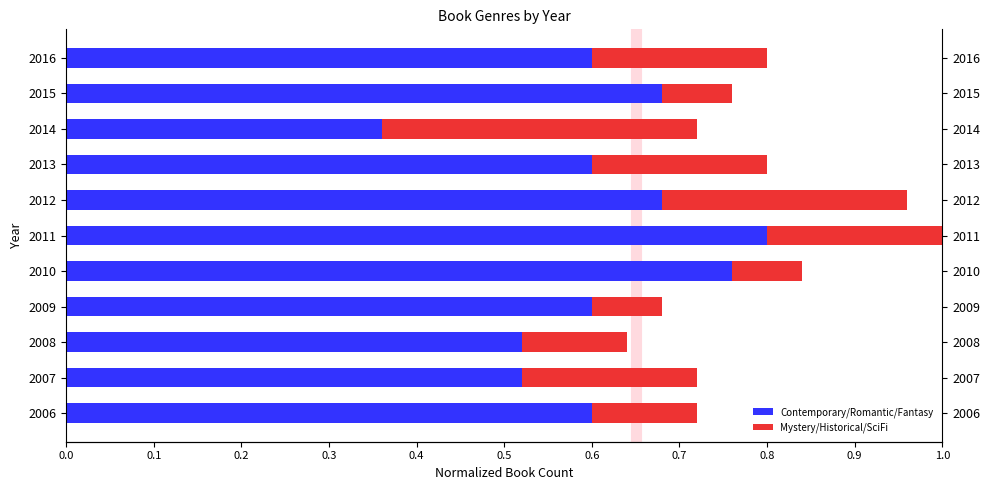

What is the minimum value shown in the chart?

0.1